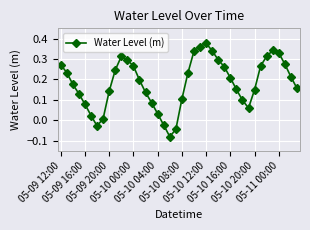

How many points are higher than both their immediate neighbors (excluding endpoints)?

3